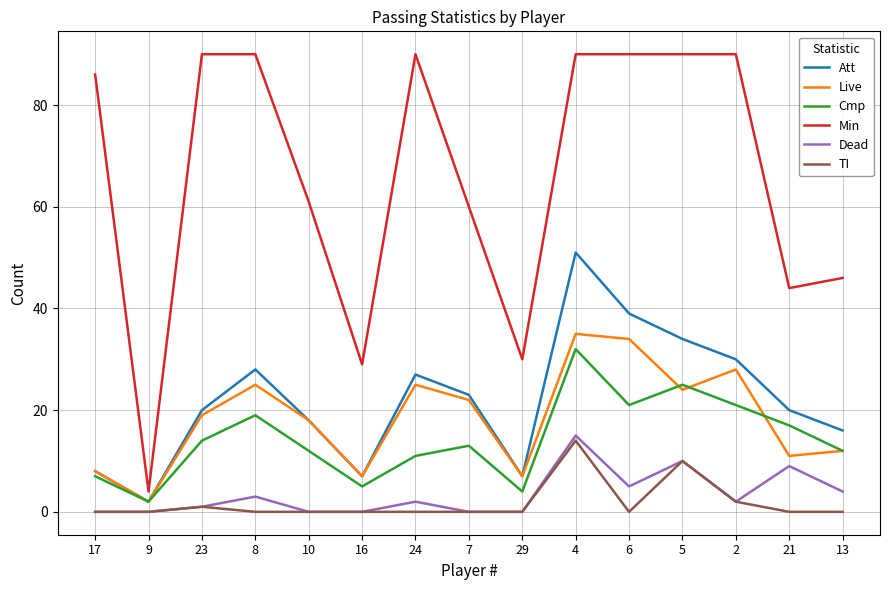

Reading right to left, what are all the values shown in this chart?

Att: 16	20	30	34	39	51	7	23	27	7	18	28	20	2	8
Live: 12	11	28	24	34	35	7	22	25	7	18	25	19	2	8
Cmp: 12	17	21	25	21	32	4	13	11	5	12	19	14	2	7
Min: 46	44	90	90	90	90	30	60	90	29	61	90	90	4	86
Dead: 4	9	2	10	5	15	0	0	2	0	0	3	1	0	0
TI: 0	0	2	10	0	14	0	0	0	0	0	0	1	0	0